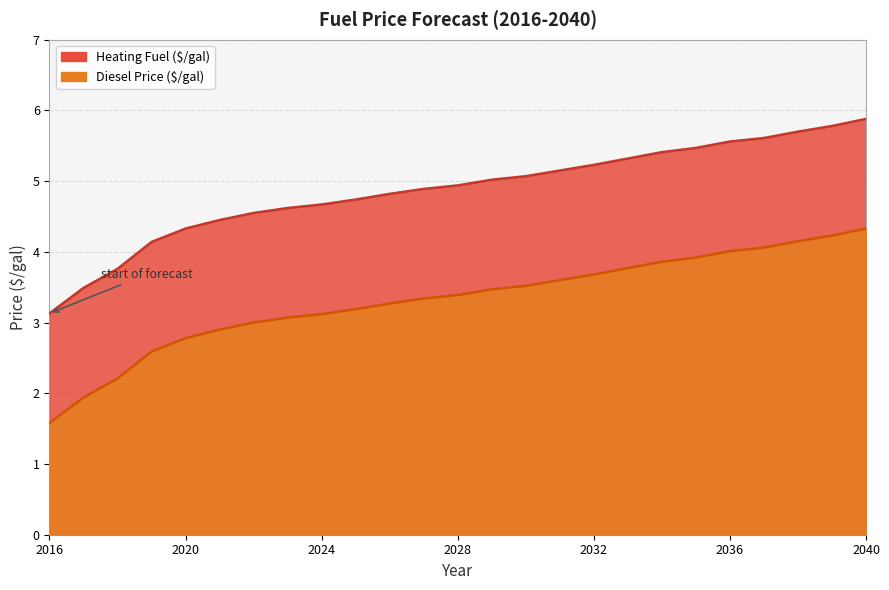

At how many categories does at least one series exceed 2?

25